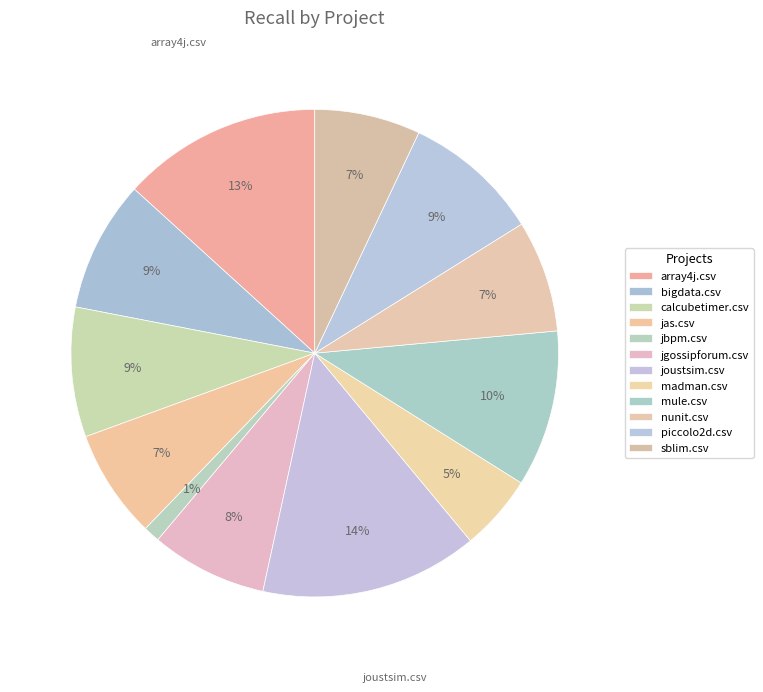

What percentage is NOT represented by array4j.csv?

86.7%